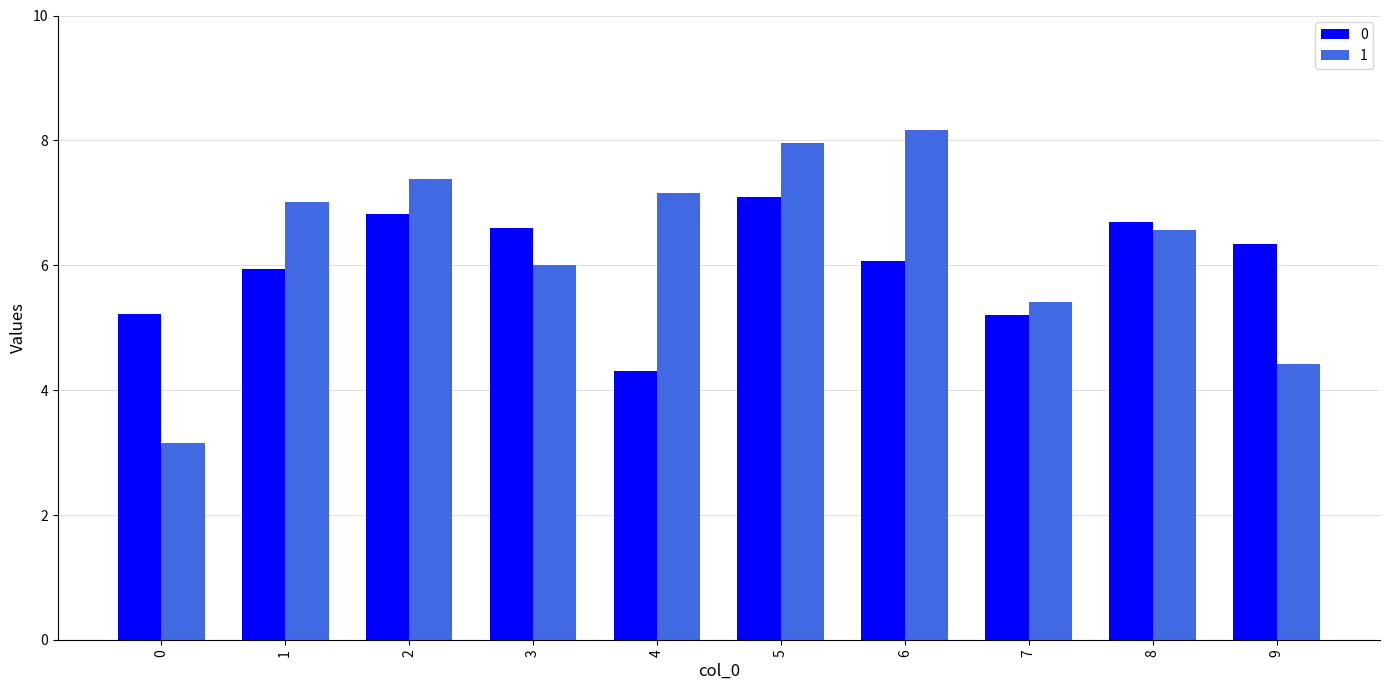

What is the difference between the 1 values at 9 and 0?

1.3